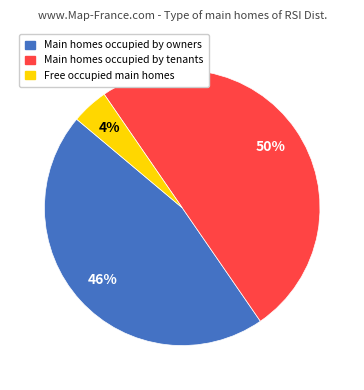

To the nearest percent, what is the average slice percentage?

33%